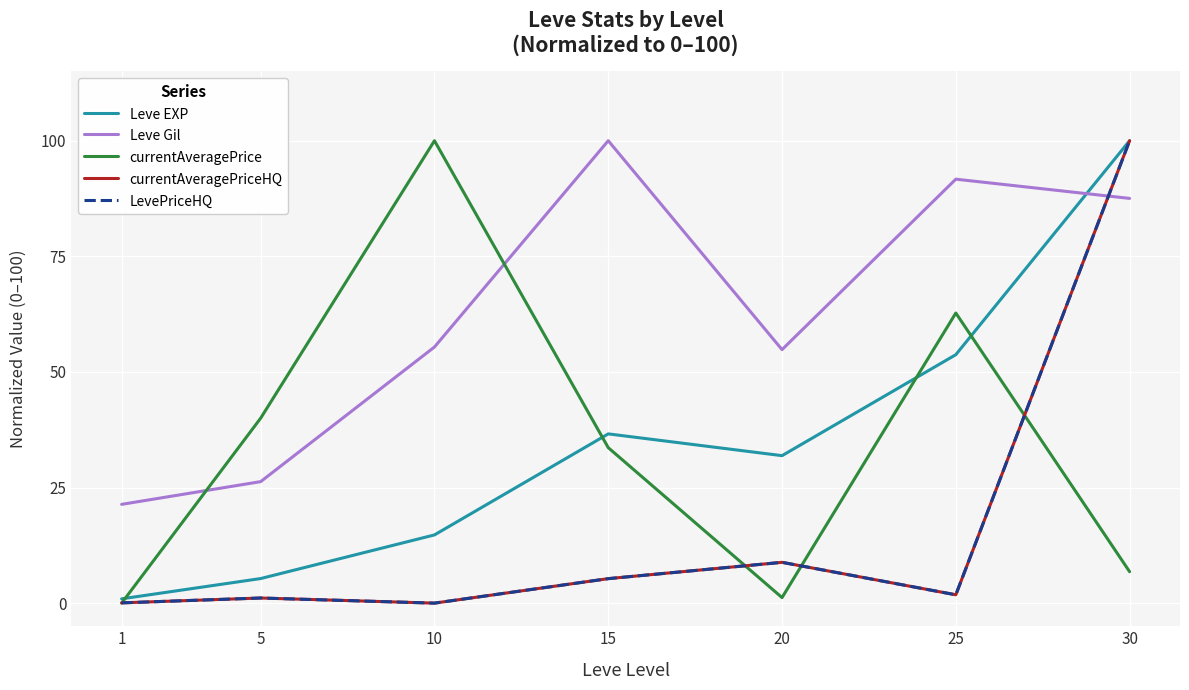

Does the chart have visible grid lines?

Yes